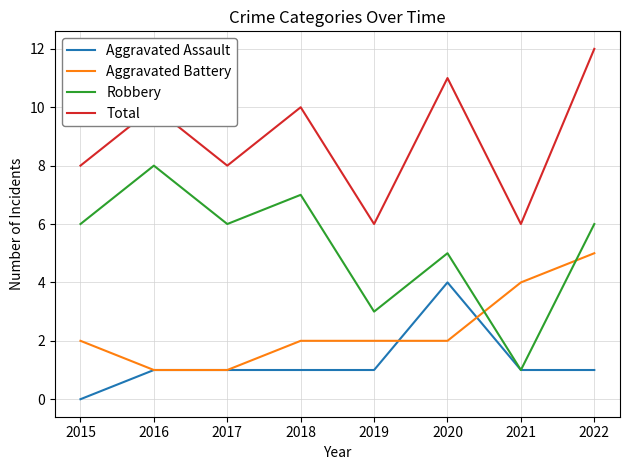

Rank the series at 2019 from highest to lowest value.

Total, Robbery, Aggravated Battery, Aggravated Assault